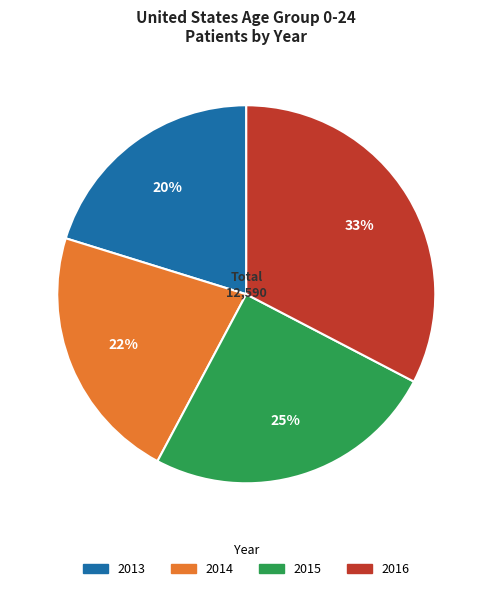

To the nearest percent, what is the average slice percentage?

25%